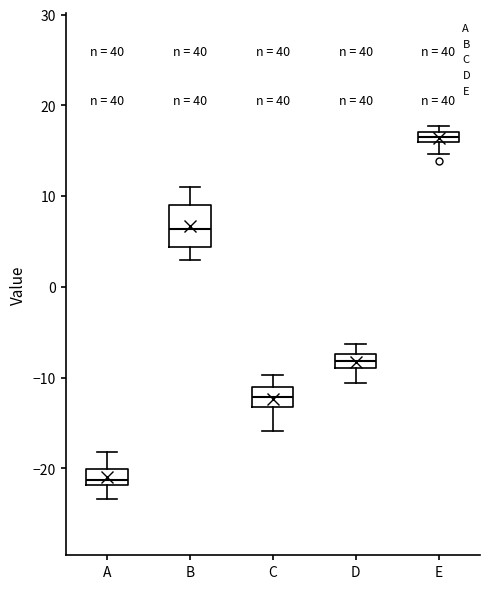

Where is the lower edge of the box for C on the y-axis? The values are not printed on the chart, so give them approximately, as read against the axis.

-13